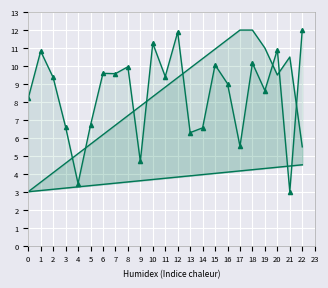

What is the sum of all Temperature values?

193.7